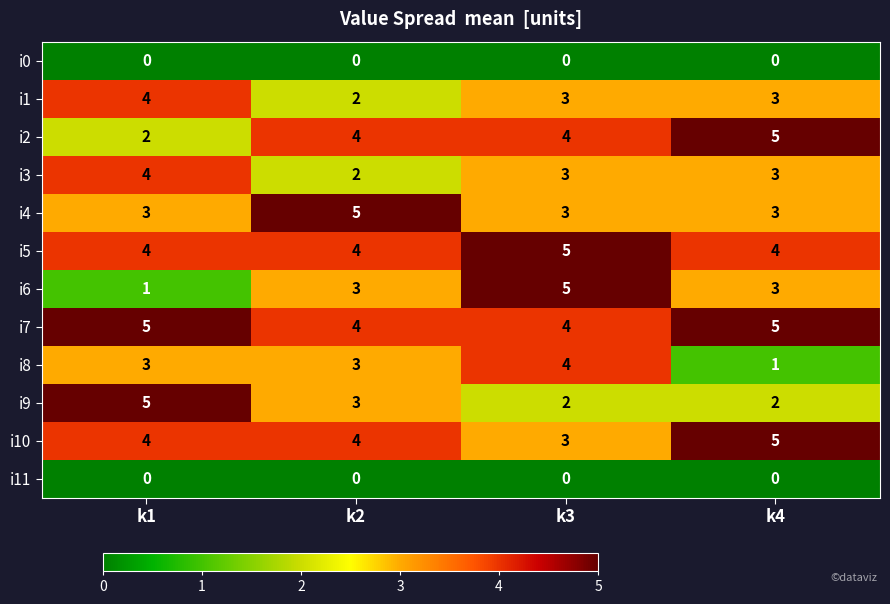

Is the value of i10 at k2 greater than the value of i8 at k2?

Yes